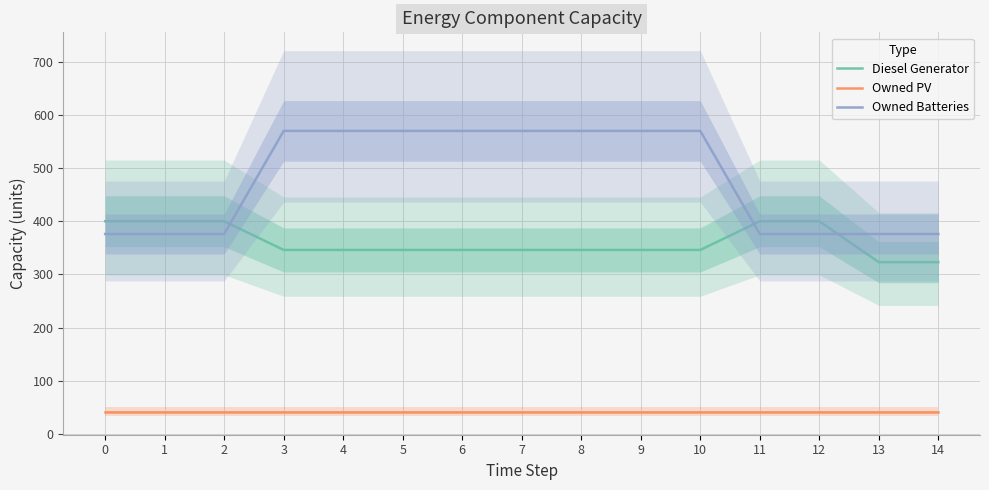

Is it true that Owned Batteries equals 330 at 3?

False